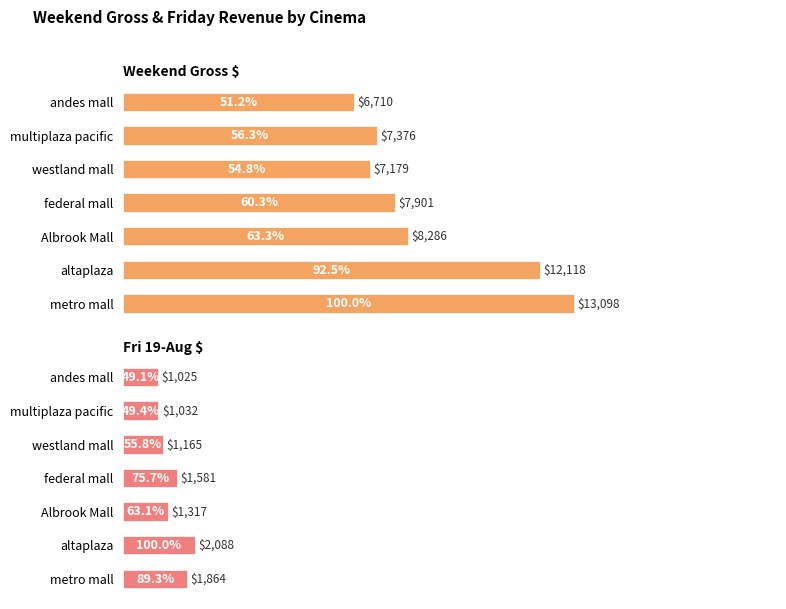

What are all the series names shown in the legend?

Weekend Gross $, Fri 19-Aug $